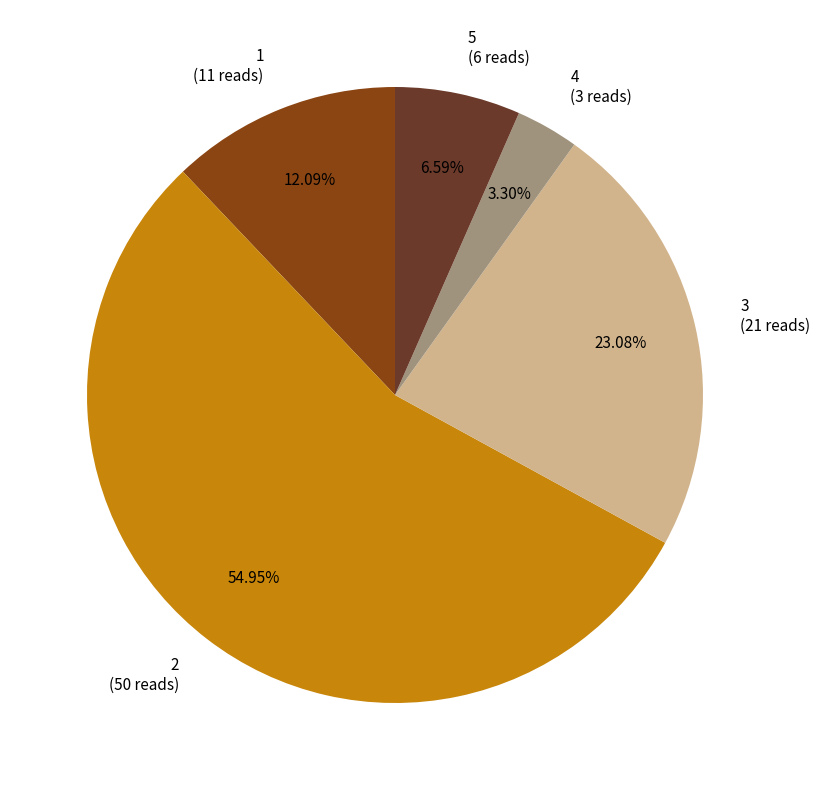

Does any single category account for the majority?

Yes